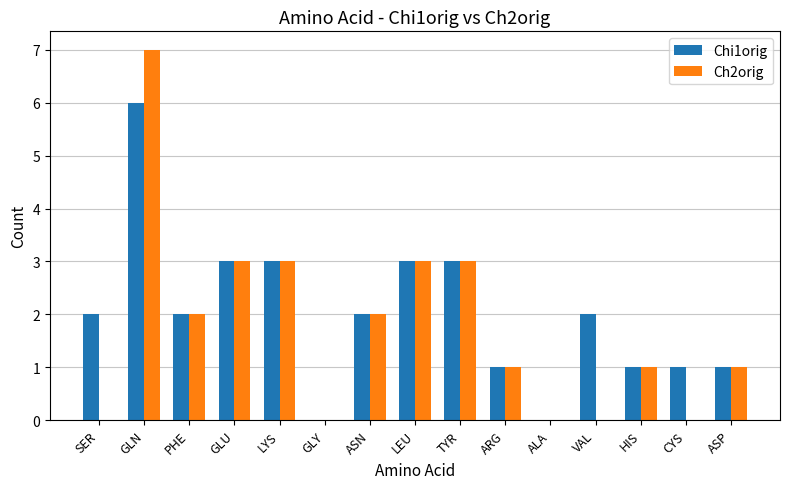

At which category is the sum across all series the highest?

GLN